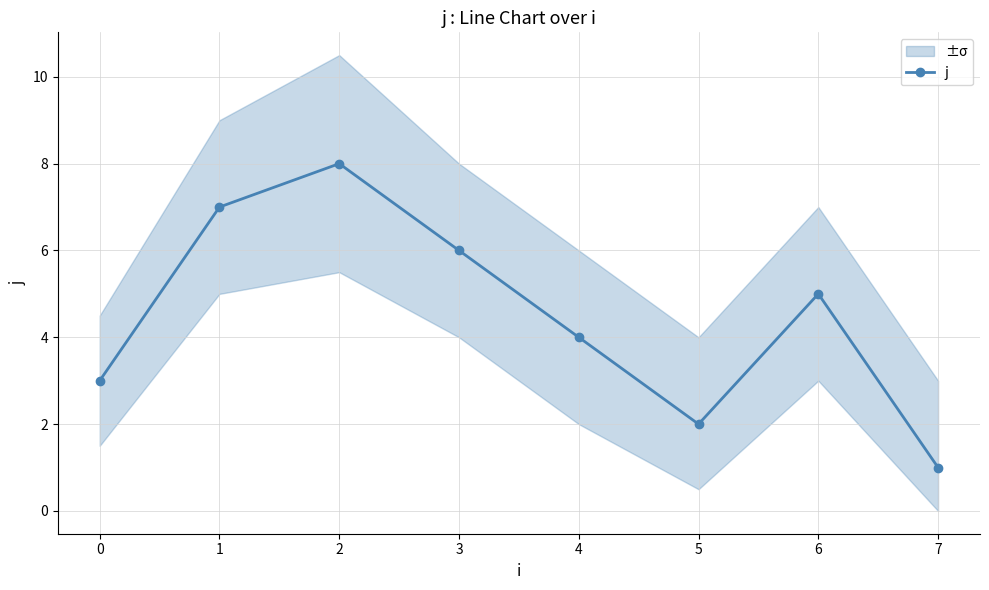

What is the difference between the maximum and minimum values?

7